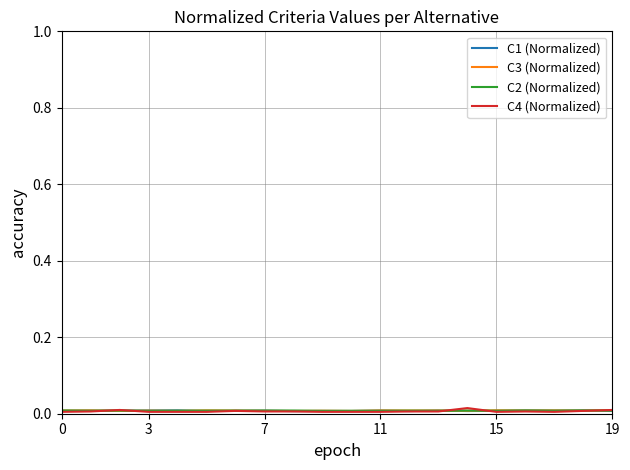

In C1 (Normalized), how many points are lower than both neighbors (excluding endpoints)?

7